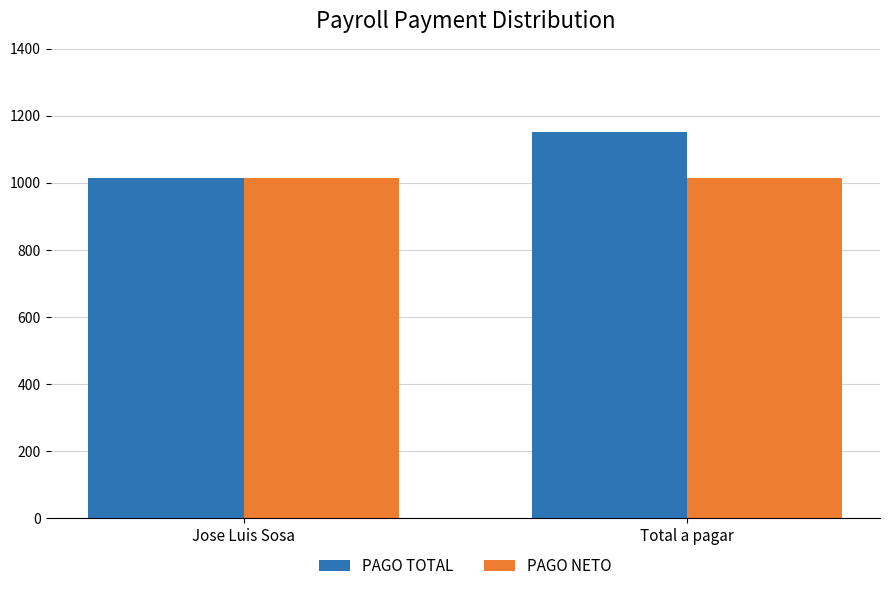

Which series has the widest spread of values?

PAGO TOTAL